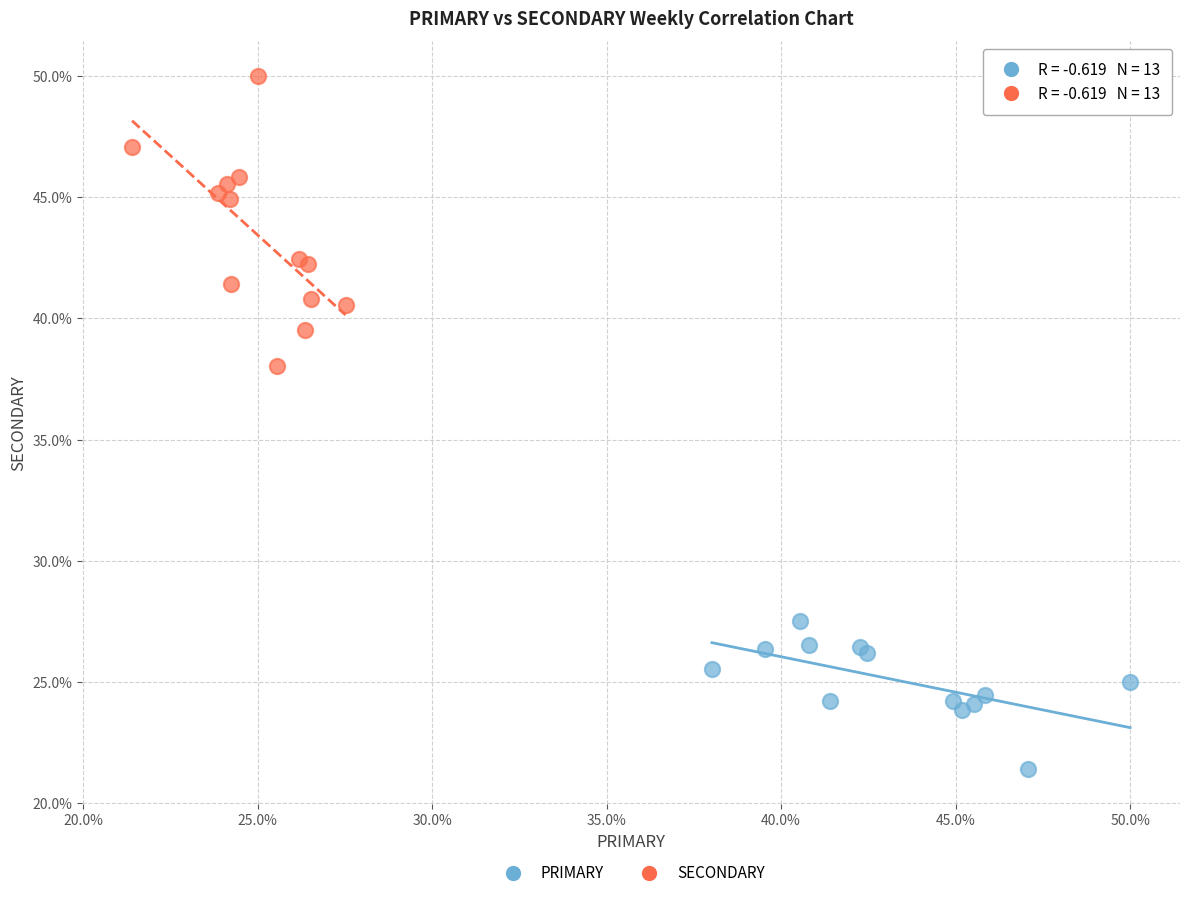

Which series contains the lowest Y value?

PRIMARY